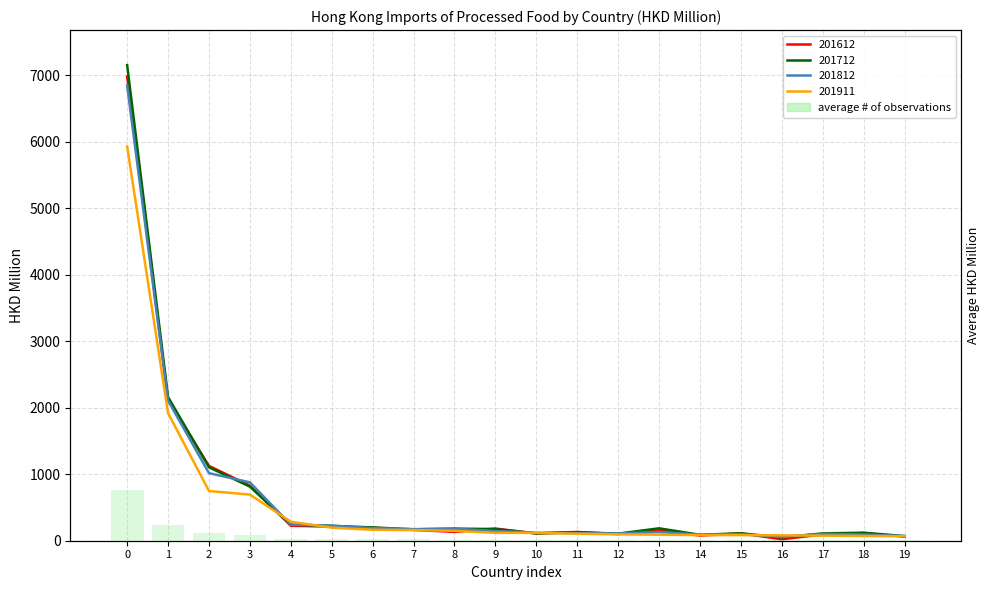

Rank the categories by value from highest to lowest.

0, 1, 2, 3, 4, 5, 6, 7, 8, 9, 13, 11, 10, 12, 15, 18, 17, 14, 19, 16